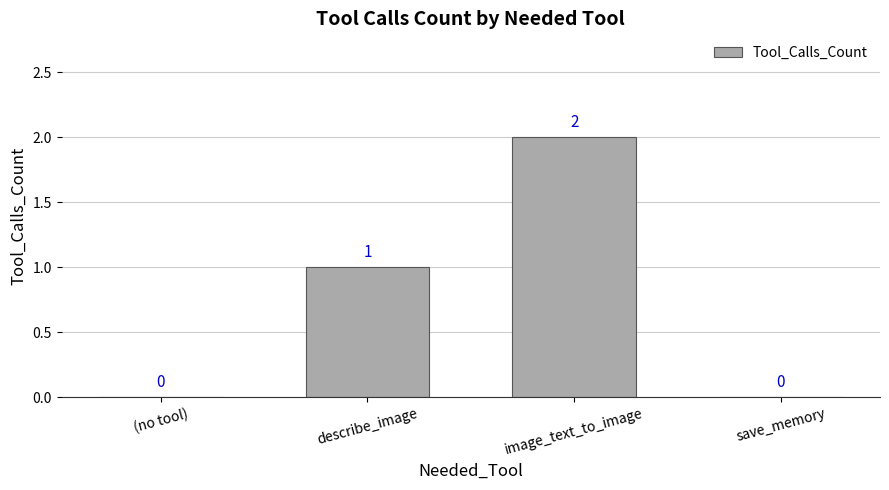

What is the maximum value shown in the chart?

2